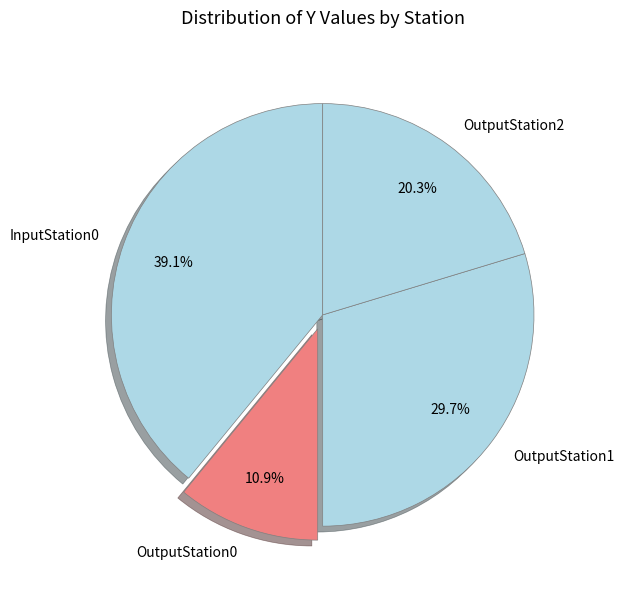

How many segments does this pie chart have?

4